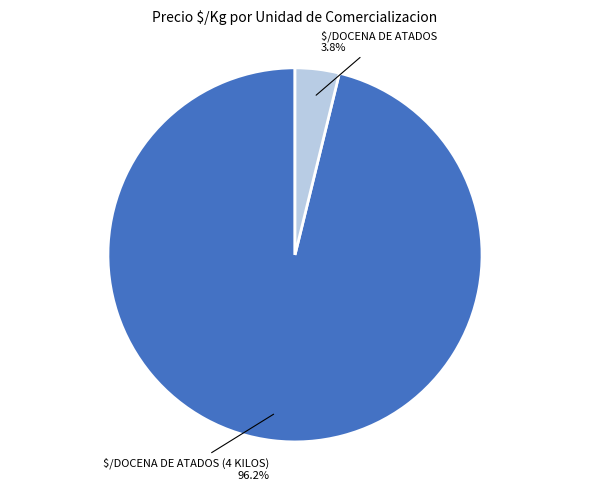

To the nearest percent, what is the average slice percentage?

50%